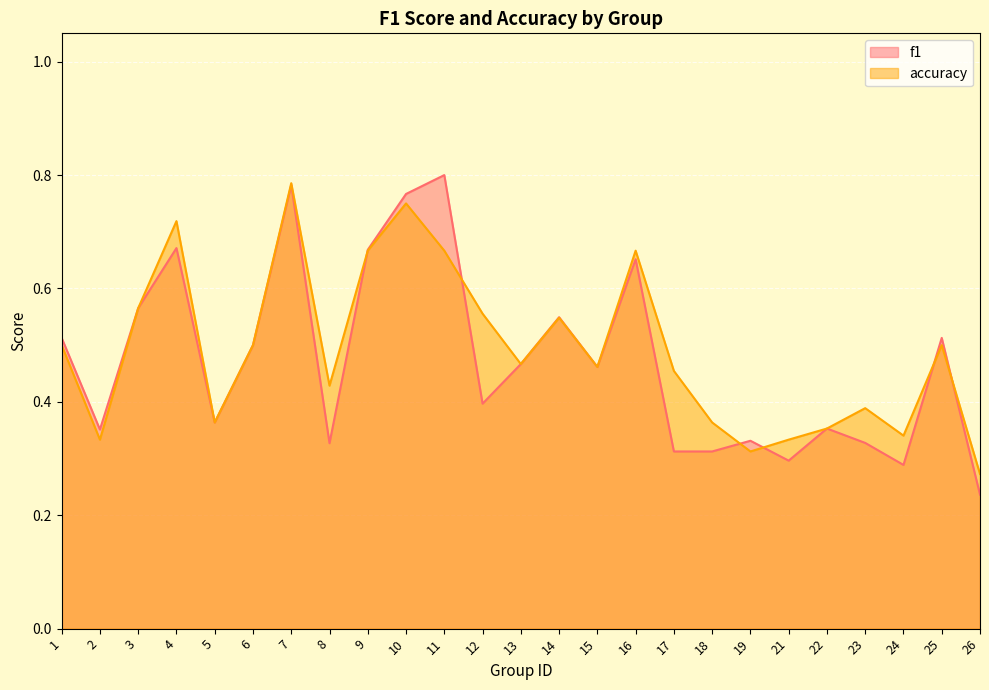

Where do f1 and accuracy first cross each other?

8 and 9